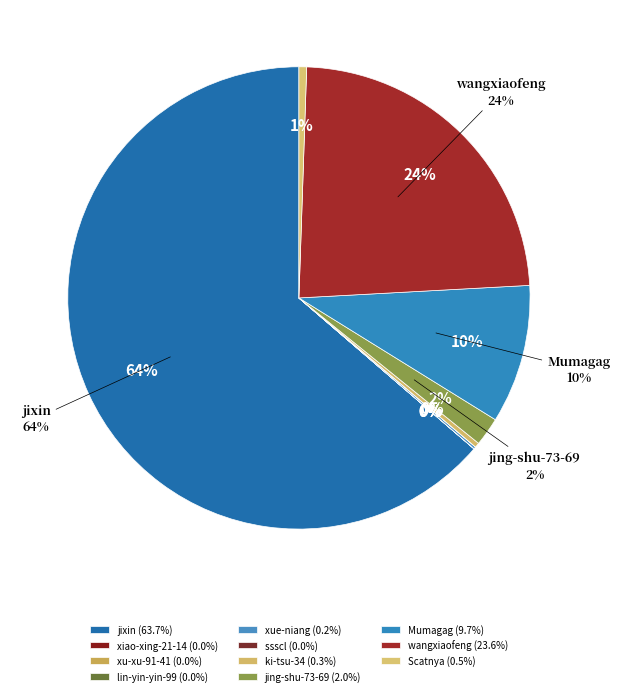

What is the largest slice in the pie chart?

jixin